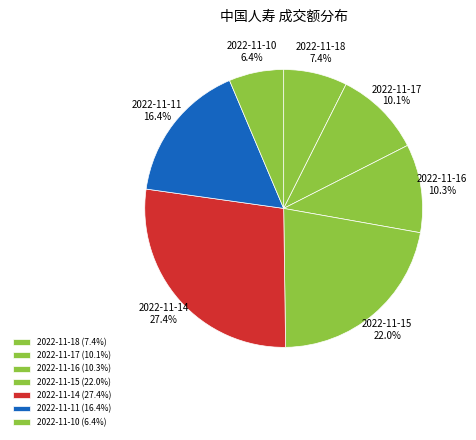

Does 2022-11-14 represent more than half of the total?

No